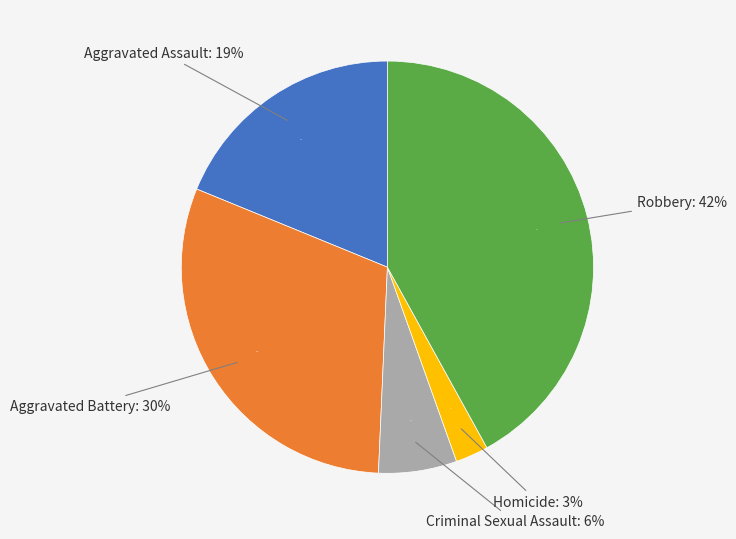

To the nearest percent, what is the average slice percentage?

20%